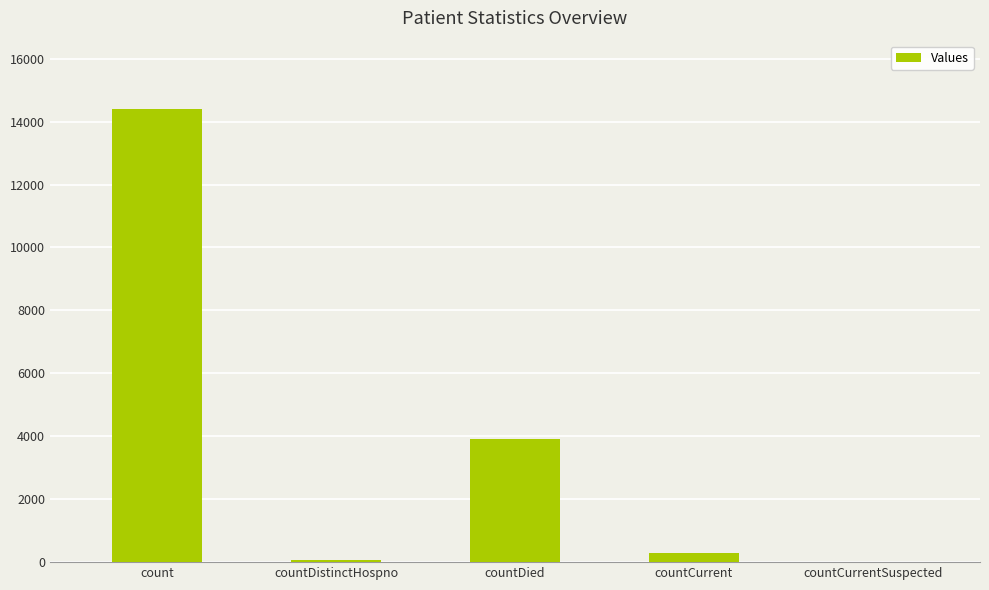

The chart shows a value of 1966 at countDied. True or false?

False